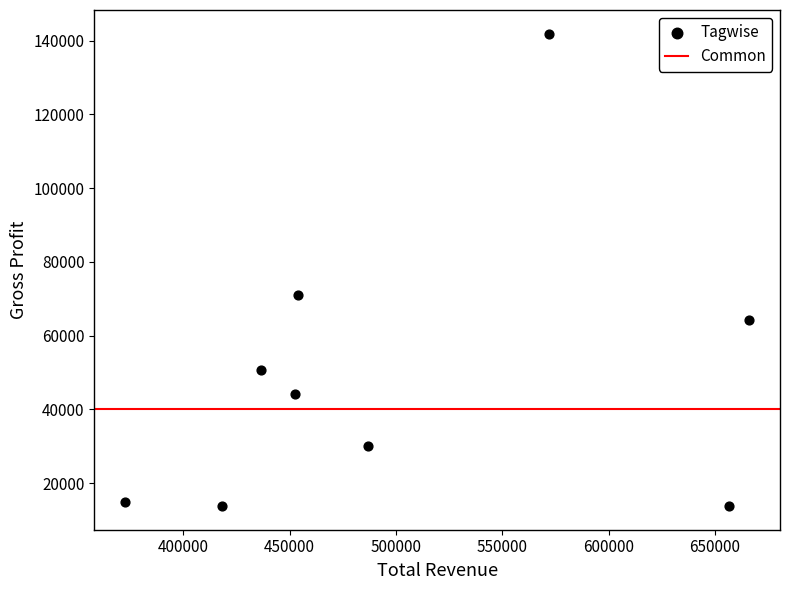

What is the average Y value?

49433